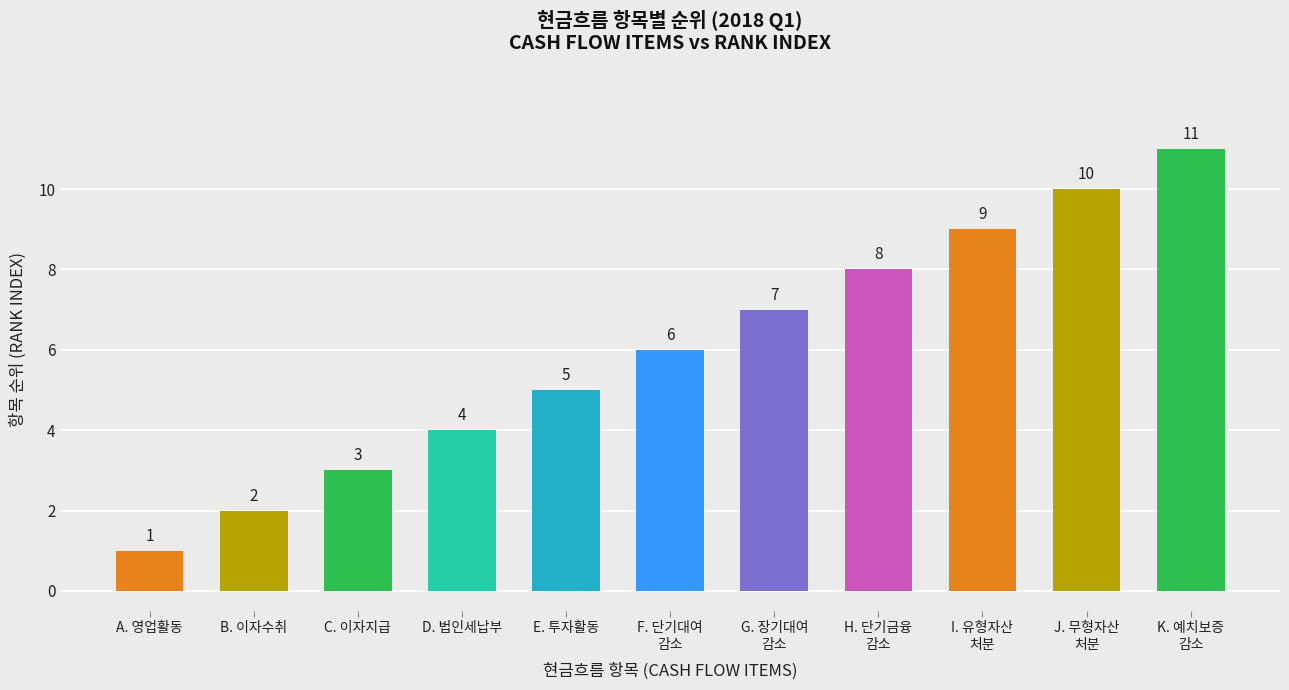

Reading left to right, transcribe all the data shown in this chart.

A. 영업활동=1	B. 이자수취=2	C. 이자지급=3	D. 법인세납부=4	E. 투자활동=5	F. 단기대여
감소=6	G. 장기대여
감소=7	H. 단기금융
감소=8	I. 유형자산
처분=9	J. 무형자산
처분=10	K. 예치보증
감소=11